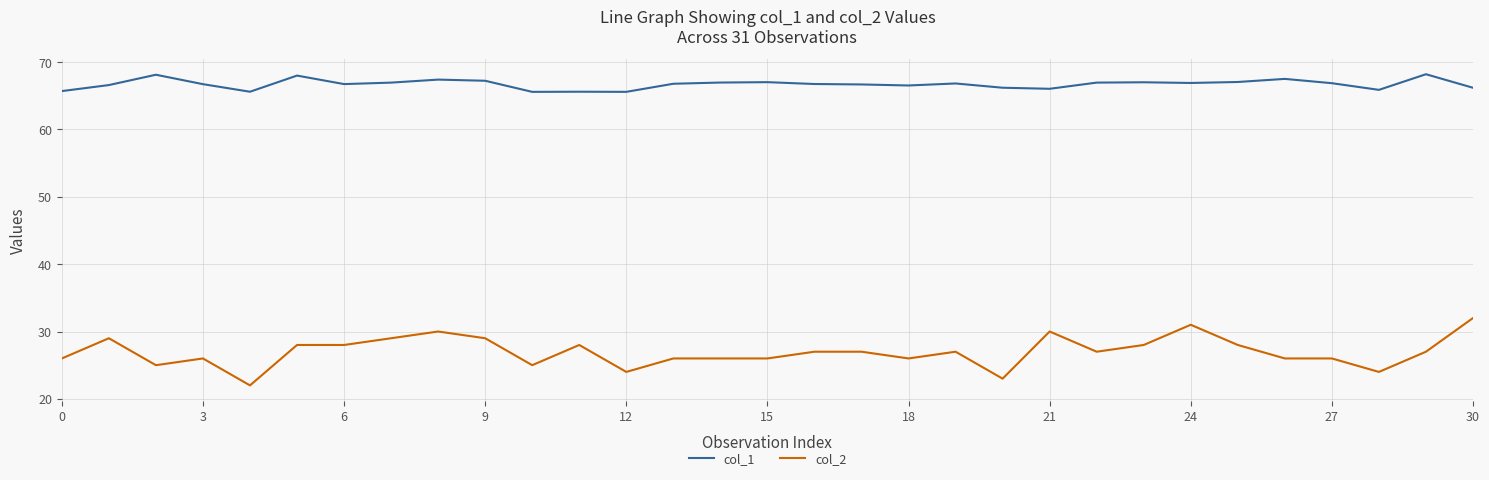

How many categories are shown in the chart?

31